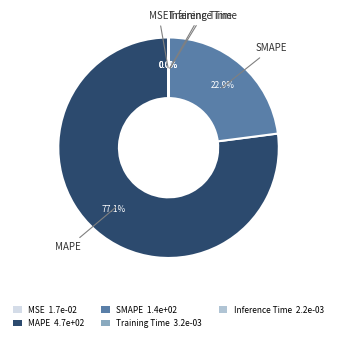

True or false: SMAPE accounts for 31% of the total.

False